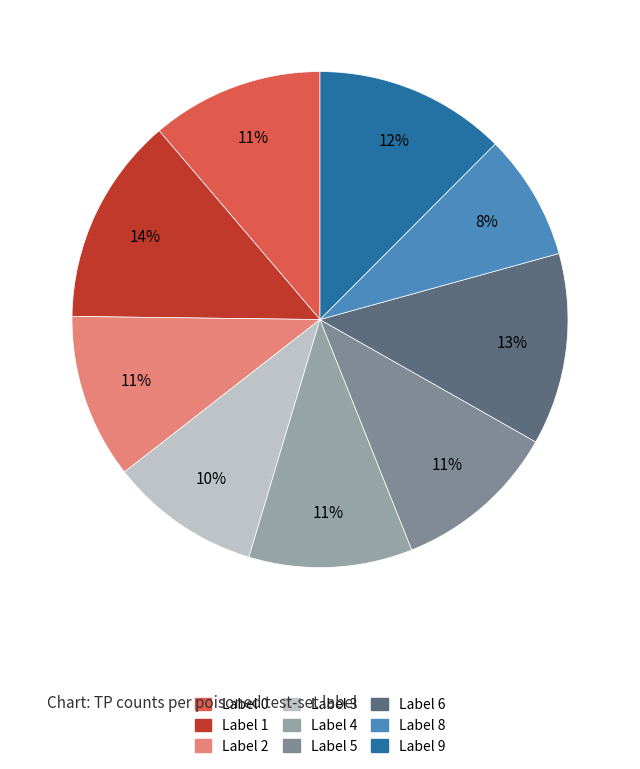

True or false: Label 2 accounts for 1% of the total.

False